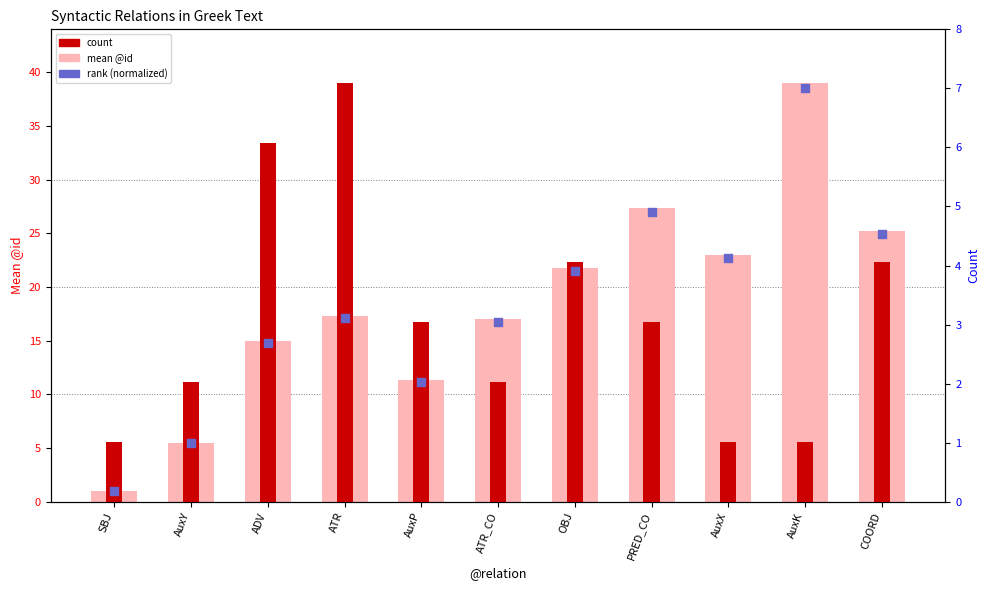

What are all the series names shown in the legend?

mean @id, count, rank (normalized)